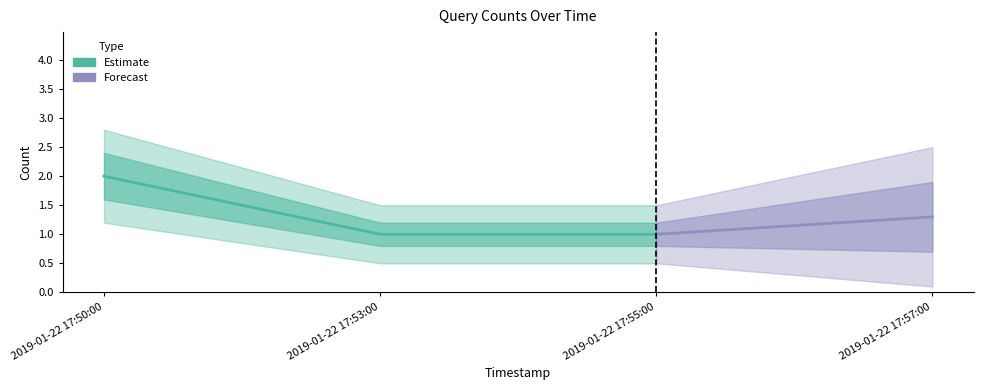

What is the label of the 3rd point from the right?

2019-01-22 17:50:00